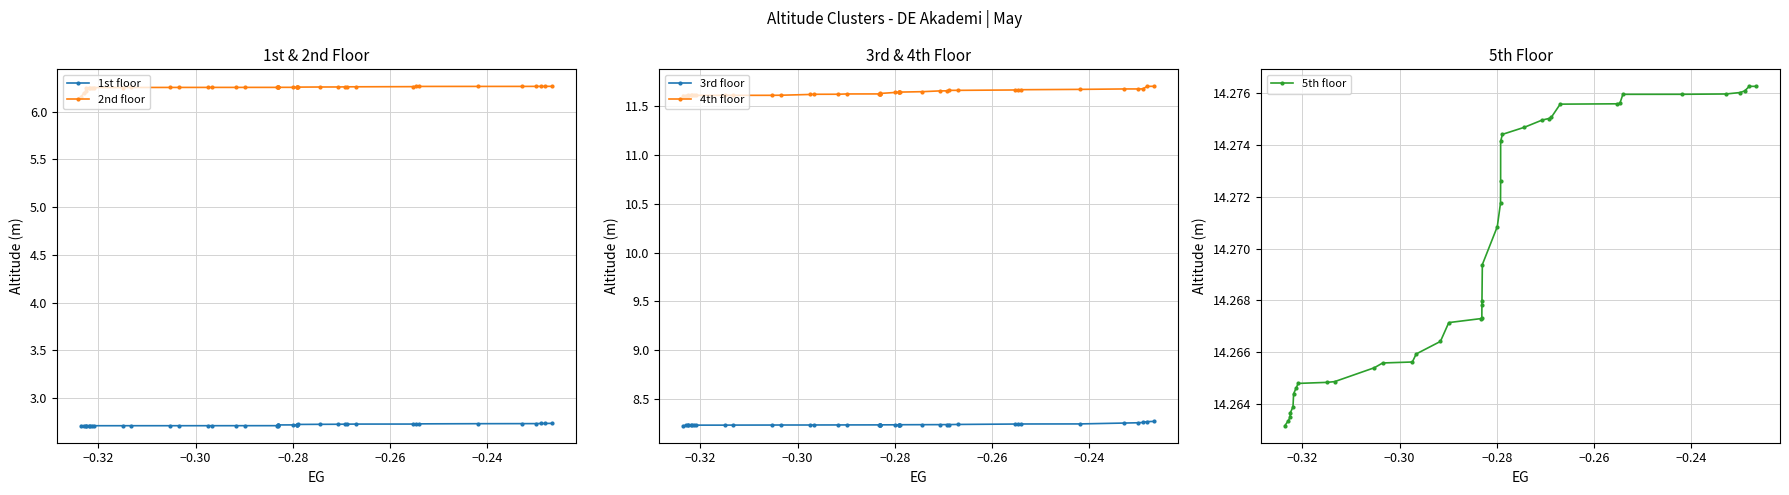

What is the value of the 1st floor point at the 36th from the left?

2.7